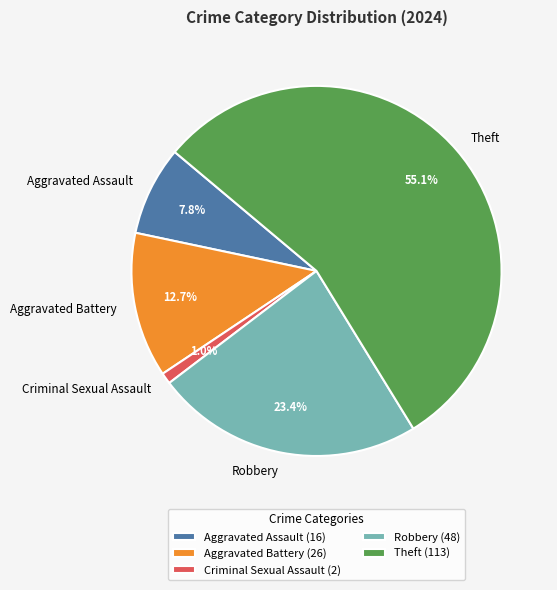

What percentage do Theft and Robbery together represent?

78.5%